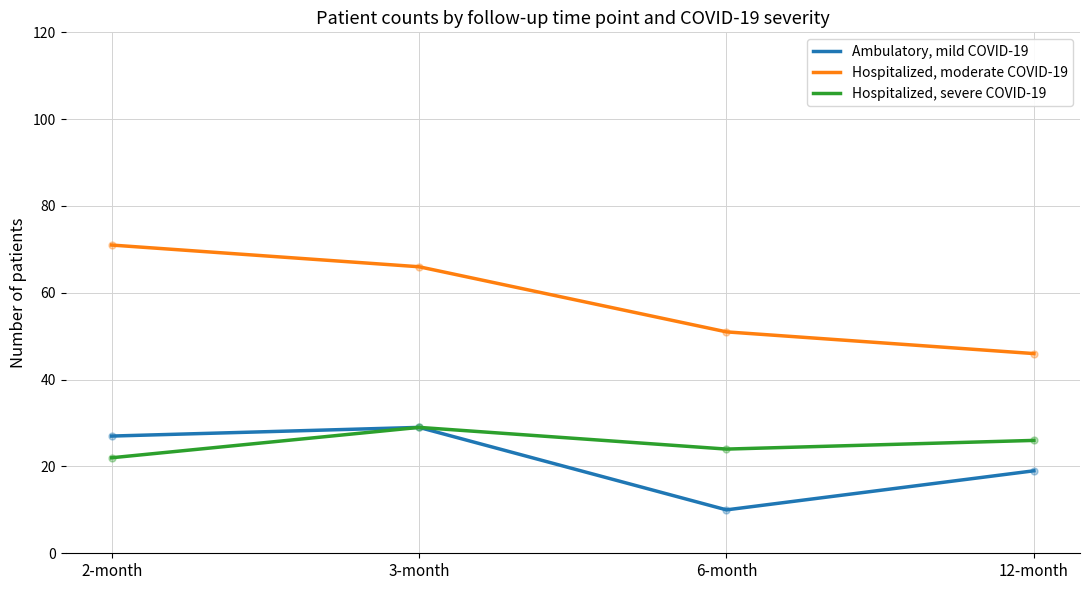

The Hospitalized, moderate COVID-19 series shows 34 at 6-month. True or false?

False